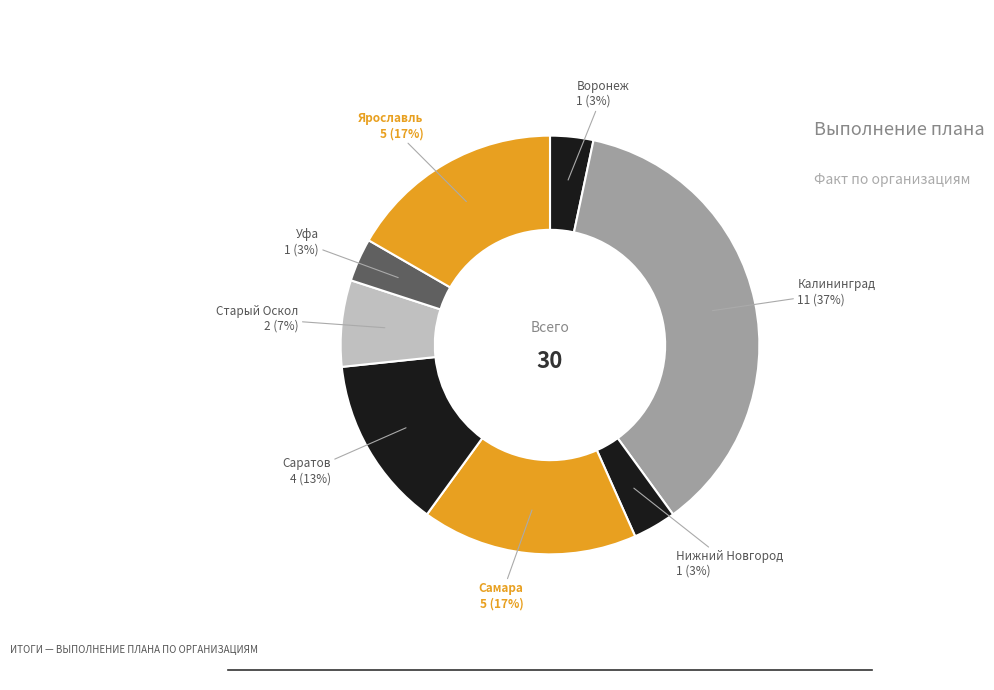

Count the number of slices in the pie.

8